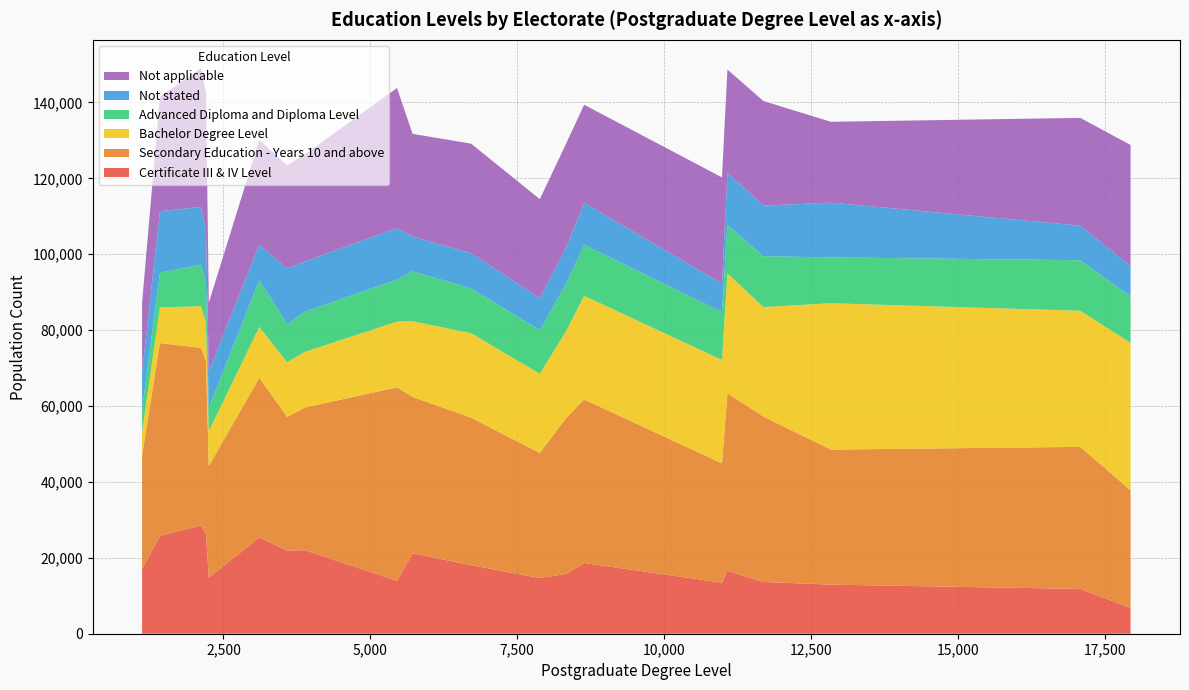

Reading left to right, what are all the values shown in this chart?

Certificate III & IV Level: 11080=16578	5720=21190	3889=22004	8333=15745	1419=25815	11693=13648	2251=14742	7886=14669	3585=21921	17086=11803	10987=13457	2203=26420	5455=13942	6716=18070	8641=18635	3111=25388	1115=17020	17943=6802	2118=28494	12839=12933
Secondary Education - Years 10 and above: 11080=46776	5720=41216	3889=37625	8333=41077	1419=50775	11693=43563	2251=29459	7886=32973	3585=35196	17086=37442	10987=31440	2203=45310	5455=50986	6716=38841	8641=43096	3111=42076	1115=30044	17943=31004	2118=46822	12839=35590
Bachelor Degree Level: 11080=31598	5720=19940	3889=14648	8333=22905	1419=9376	11693=28881	2251=9213	7886=20853	3585=14430	17086=35865	10987=27253	2203=10396	5455=17320	6716=22280	8641=27317	3111=13382	1115=6071	17943=38836	2118=10999	12839=38559
Advanced Diploma and Diploma Level: 11080=12717	5720=13129	3889=10595	8333=12431	1419=9179	11693=13387	2251=6086	7886=11497	3585=10034	17086=13314	10987=12612	2203=10511	5455=11047	6716=11806	8641=13446	3111=12332	1115=5853	17943=12226	2118=10938	12839=12089
Not stated: 11080=13862	5720=9200	3889=13225	8333=9559	1419=16216	11693=13331	2251=9655	7886=8428	3585=14656	17086=9112	10987=7493	2203=13577	5455=13620	6716=9261	8641=11081	3111=9339	1115=9906	17943=8044	2118=15194	12839=14425
Not applicable: 11080=27136	5720=27045	3889=28265	8333=27413	1419=30105	11693=27569	2251=18075	7886=26095	3585=27175	17086=28399	10987=28000	2203=36575	5455=36885	6716=28889	8641=25822	3111=27610	1115=18328	17943=31880	2118=36599	12839=21310